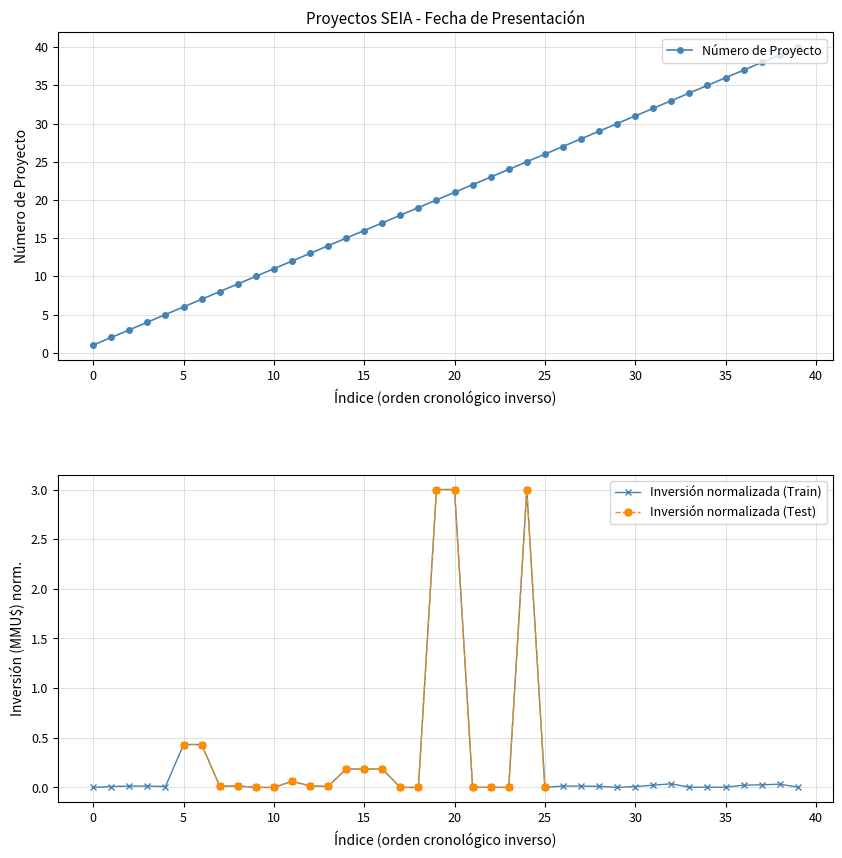

The Número de Proyecto series shows 1 at 0. True or false?

True